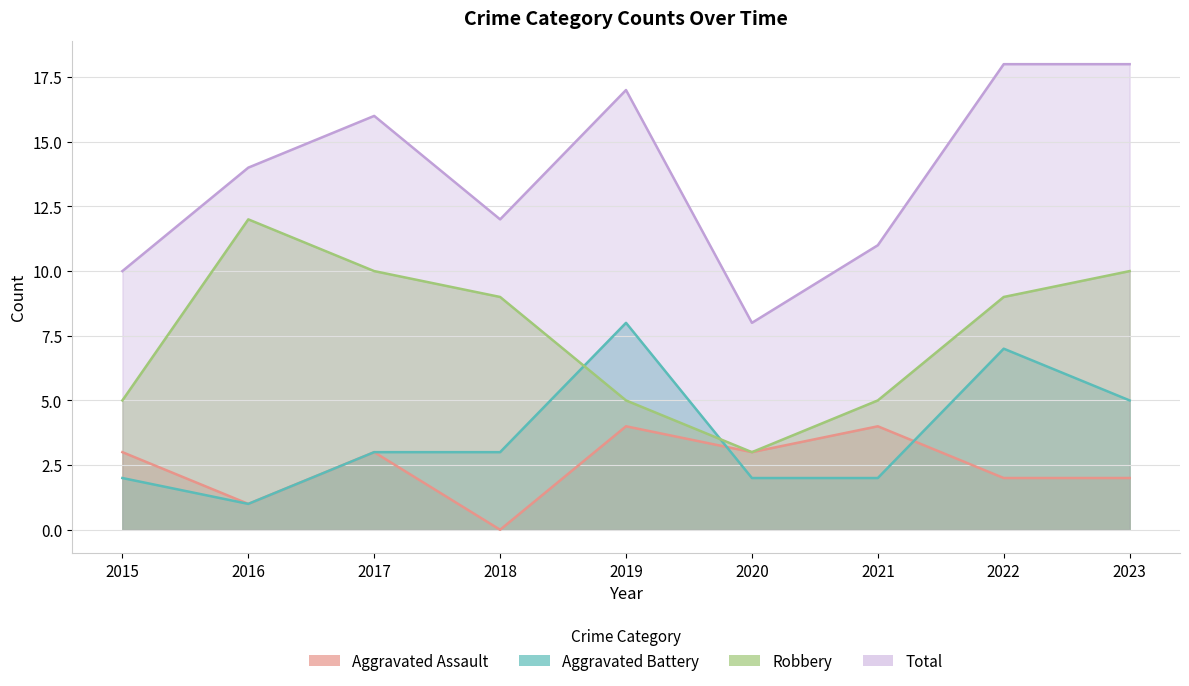

How many values in the Total series exceed 14?

4